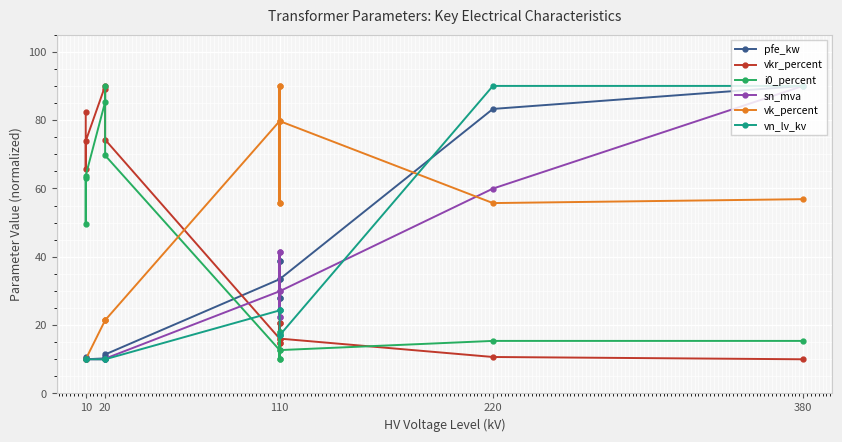

What is the sum of all pfe_kw values?

437.8